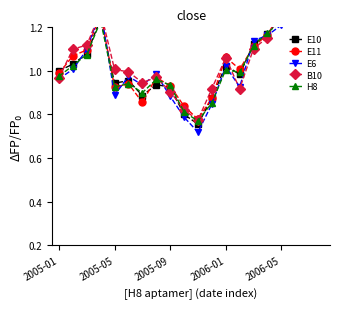

Is the value of H8 at 19 greater than the value of B10 at 2006-01?

Yes